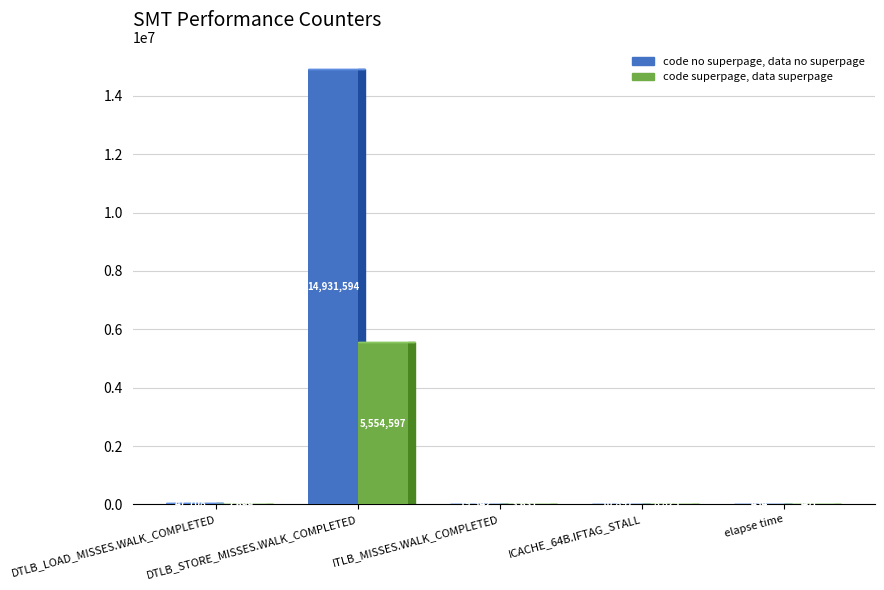

What is the lowest value of the code no superpage, data no superpage series?

434.2